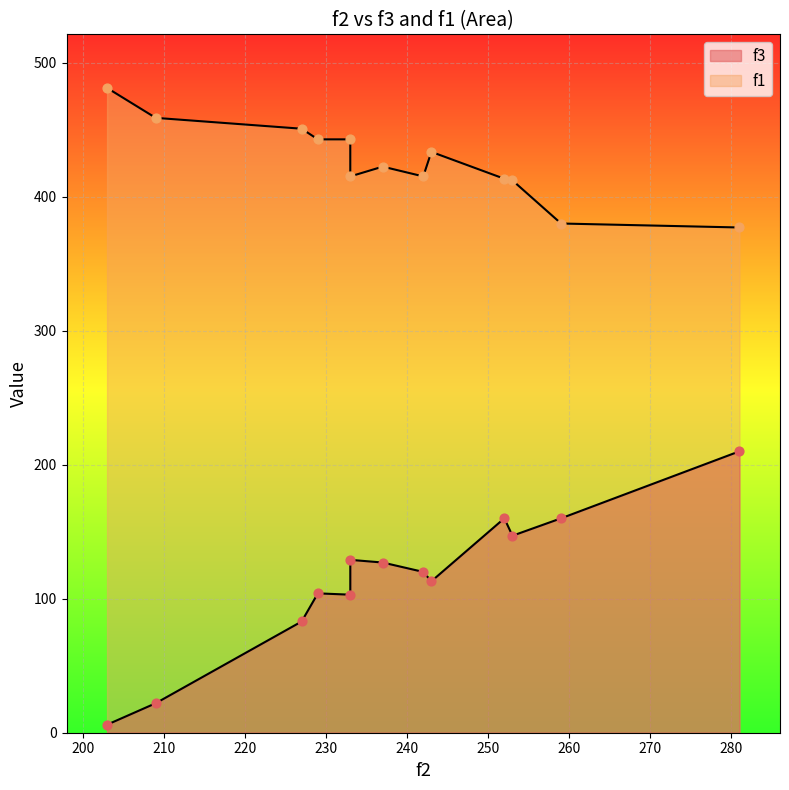

What are all the series names shown in the legend?

f3, f1